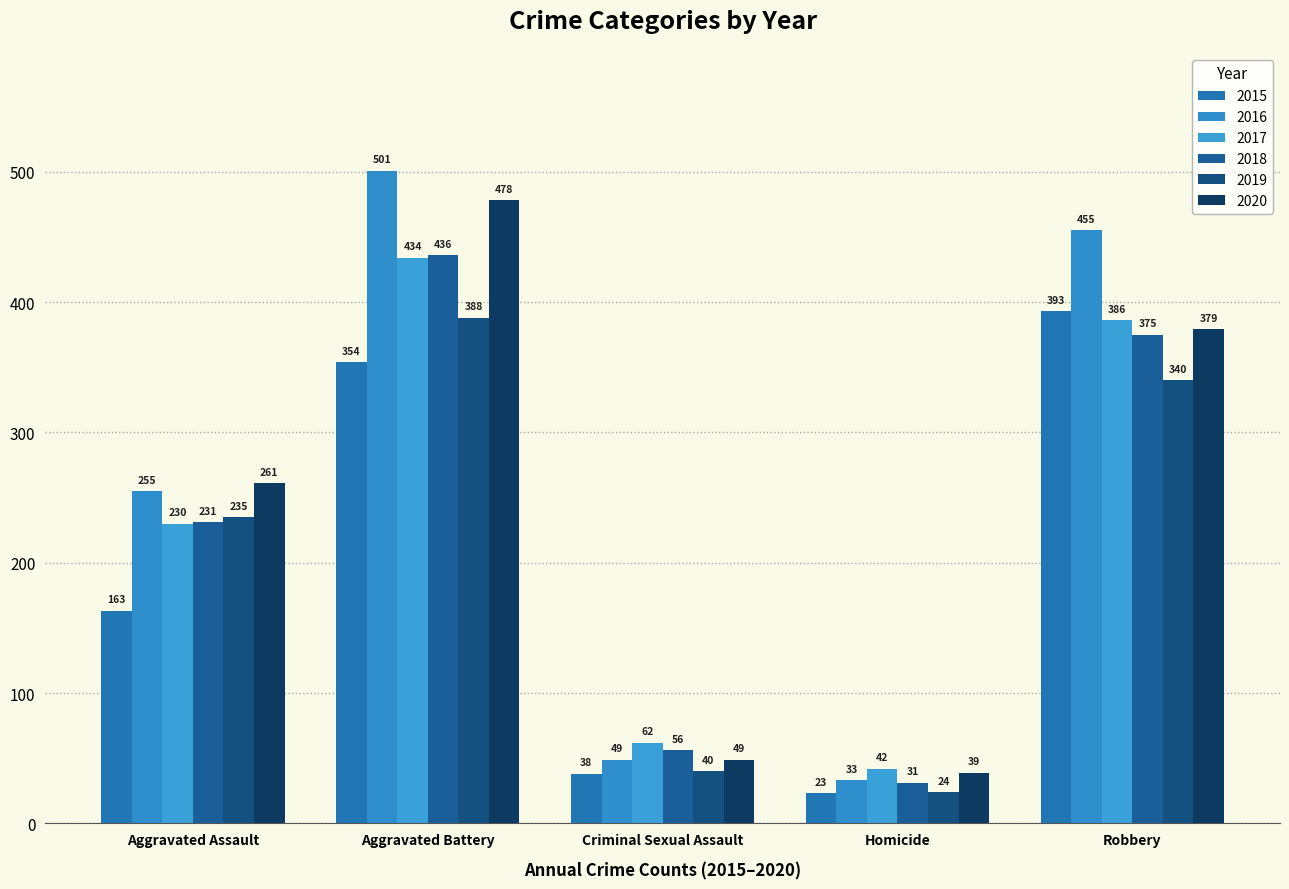

Which series has the largest range (max minus min)?

2016